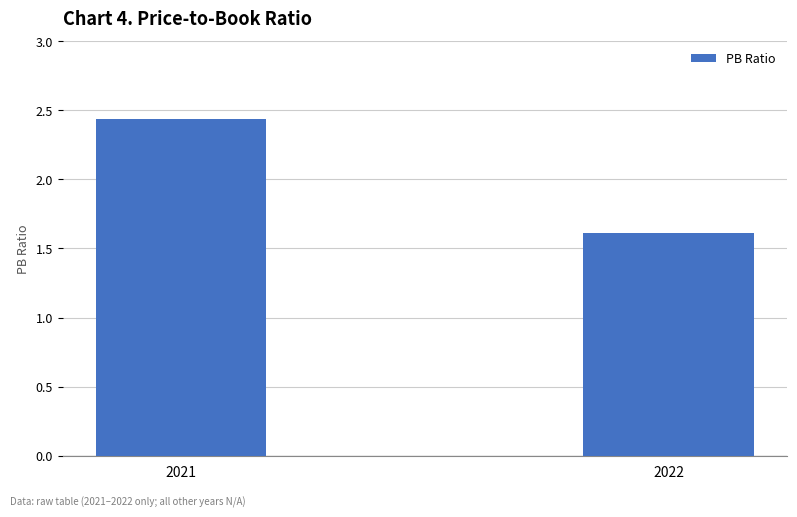

What is the average value?

2.0